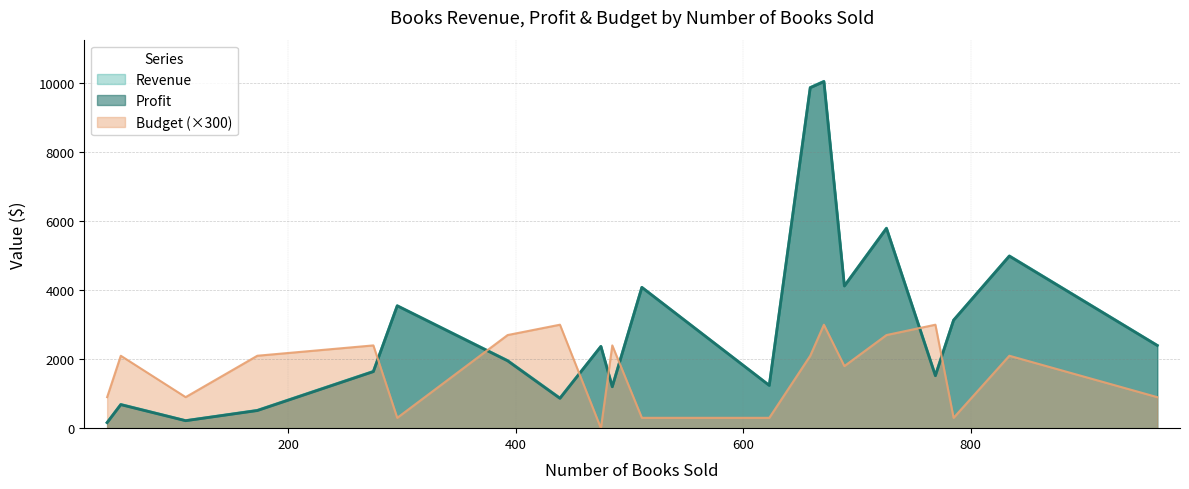

Which category has the highest value in the Budget series?

671